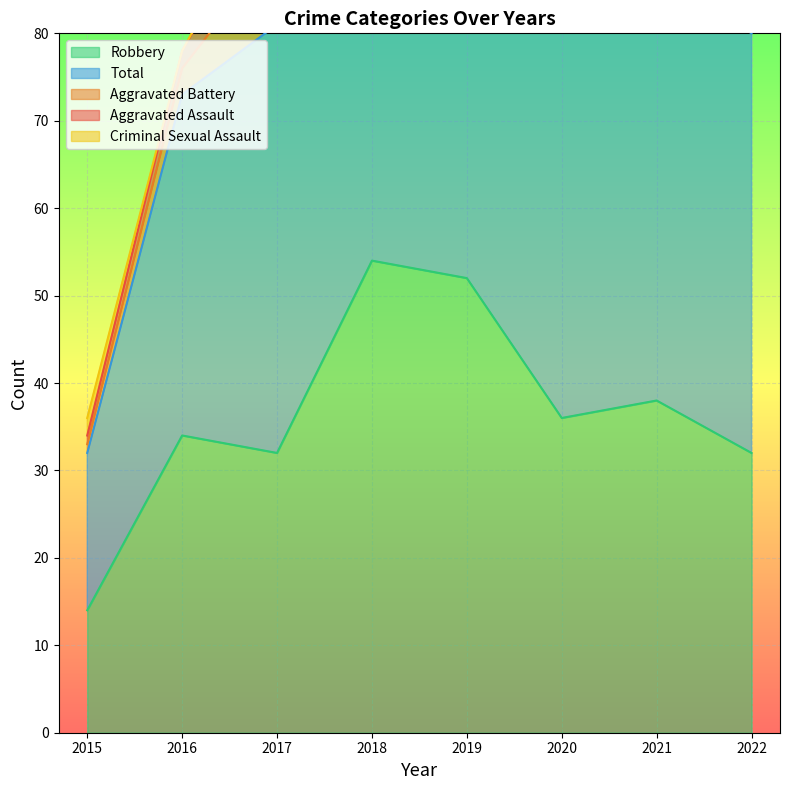

Reading right to left, transcribe all the data shown in this chart.

Aggravated Assault: 5	2	4	5	8	7	2	1
Aggravated Battery: 8	8	6	4	4	9	3	1
Criminal Sexual Assault: 2	1	0	1	1	1	0	2
Robbery: 32	38	36	52	54	32	34	14
Total: 48	49	46	62	67	49	39	18